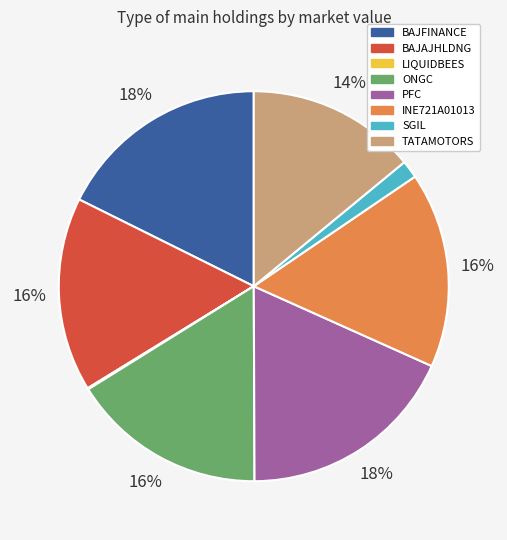

To the nearest percent, what portion does BAJAJHLDNG represent?

16%